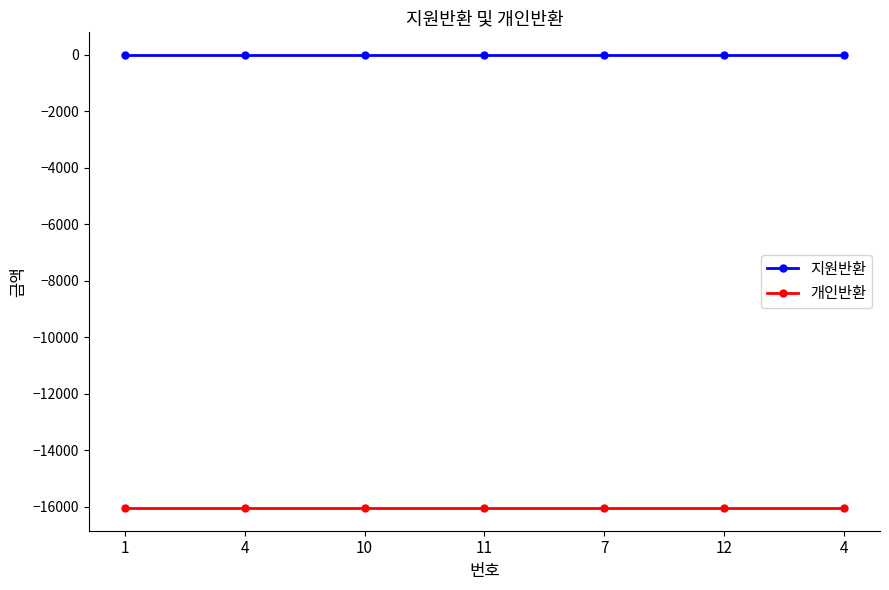

The value of 개인반환 at 11 is -10811. True or false?

False